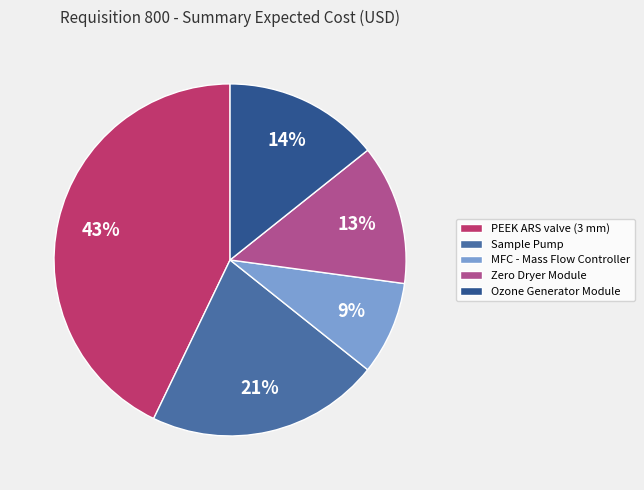

What percentage is the Ozone Generator Module slice, to the nearest percent?

14%